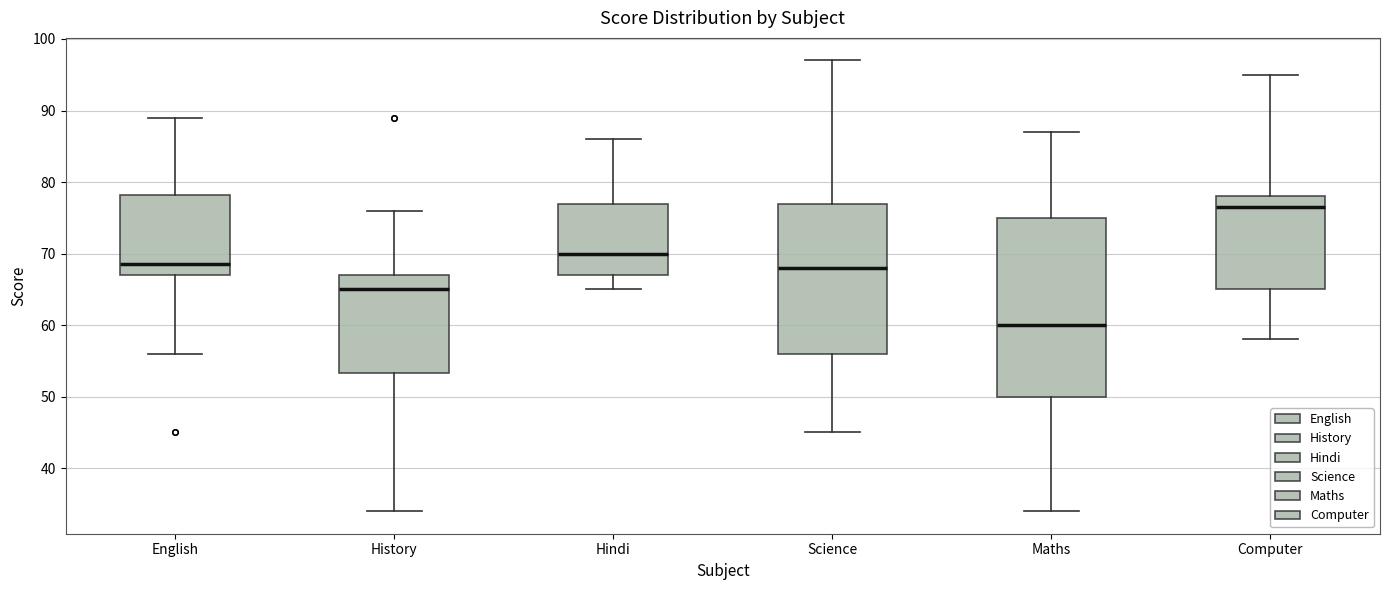

Reading left to right, read every box against the y-axis: the position of its median line, the range the box covers, and the ends of its whiskers. The values are not printed on the chart, so give them approximately, as read against the axis.

English: median 69, box 67 to 78, whiskers 56 to 89
History: median 65, box 53 to 67, whiskers 34 to 76
Hindi: median 70, box 67 to 77, whiskers 65 to 86
Science: median 68, box 56 to 77, whiskers 45 to 97
Maths: median 60, box 50 to 75, whiskers 34 to 87
Computer: median 77, box 65 to 78, whiskers 58 to 95